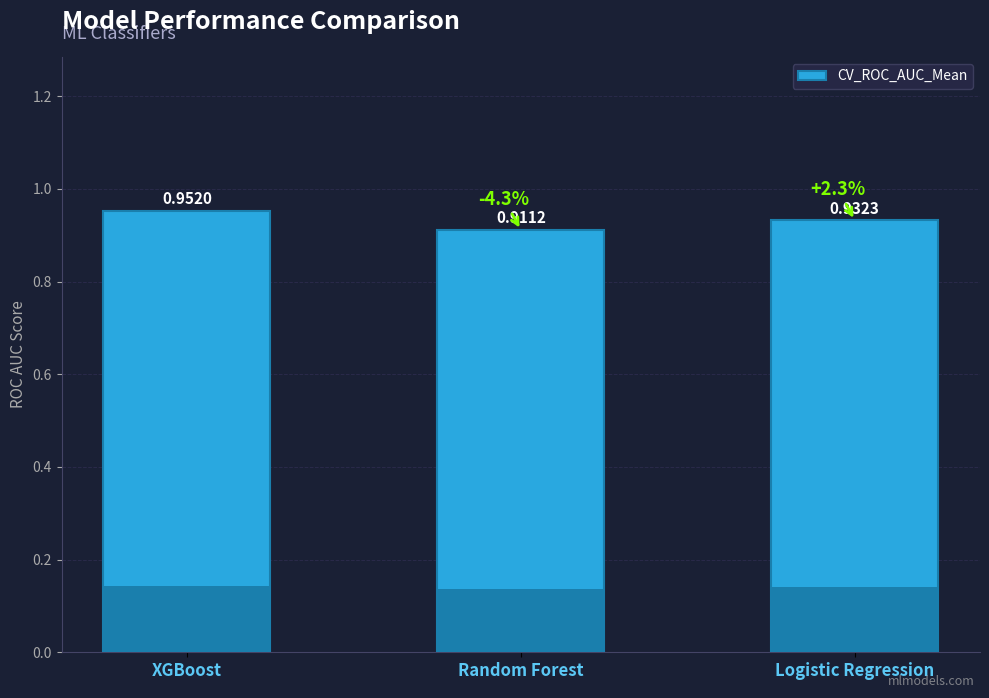

How many values are between 0 and 1?

3